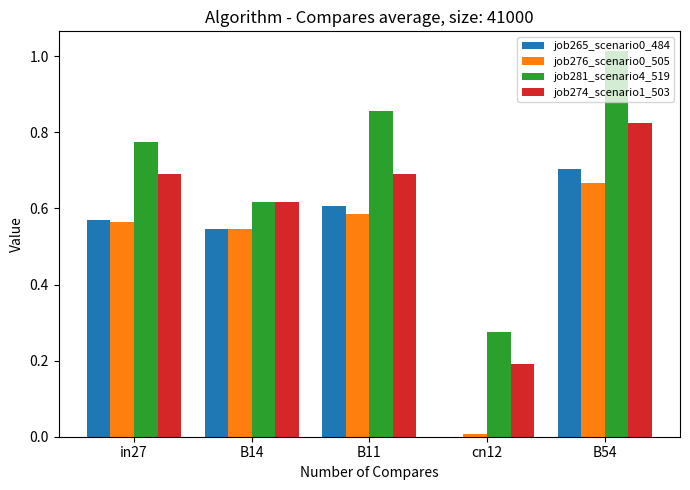

Is it true that job276_scenario0_505 equals 0.6 at in27?

True